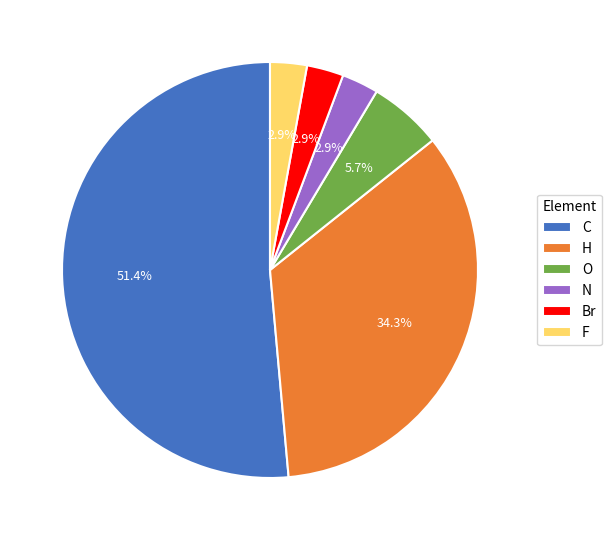

Is it true that F is 3% of the pie?

True